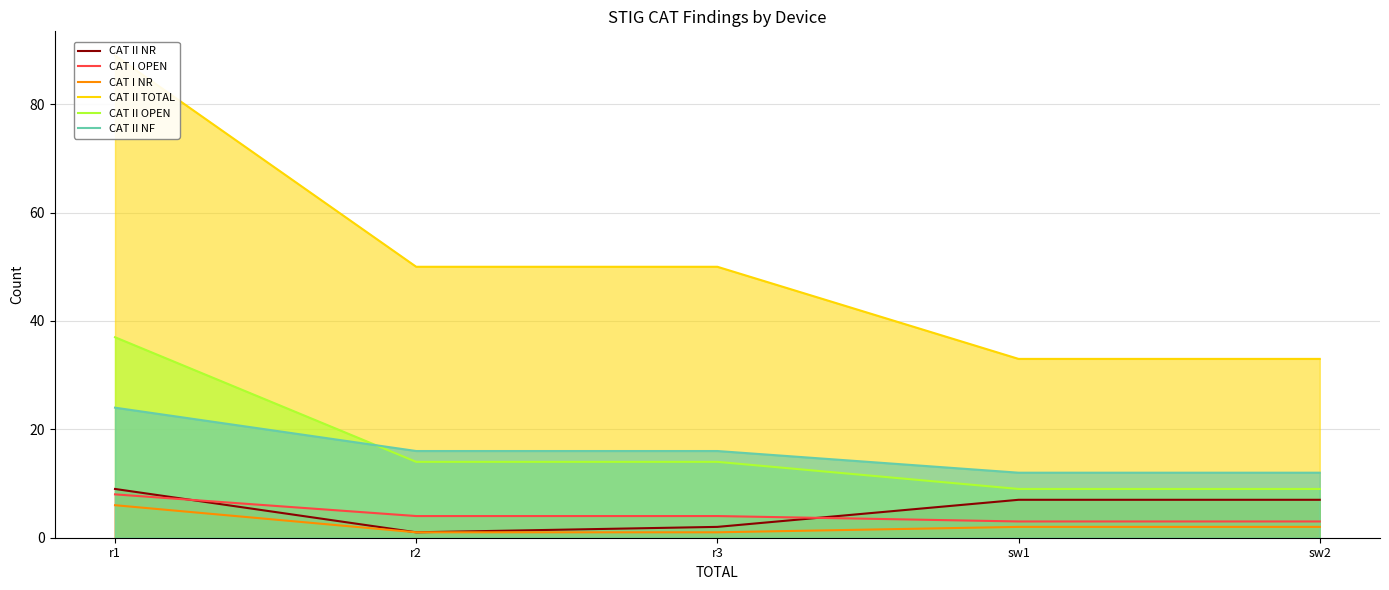

What is the sum of the CAT II NR values at r2 and sw2?

8